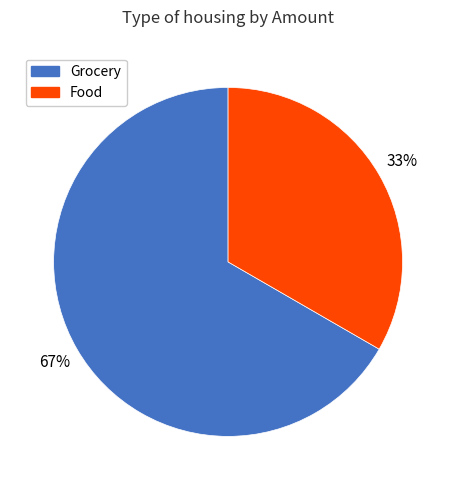

What is the ratio of the value at Grocery to the value at Food?

2.0